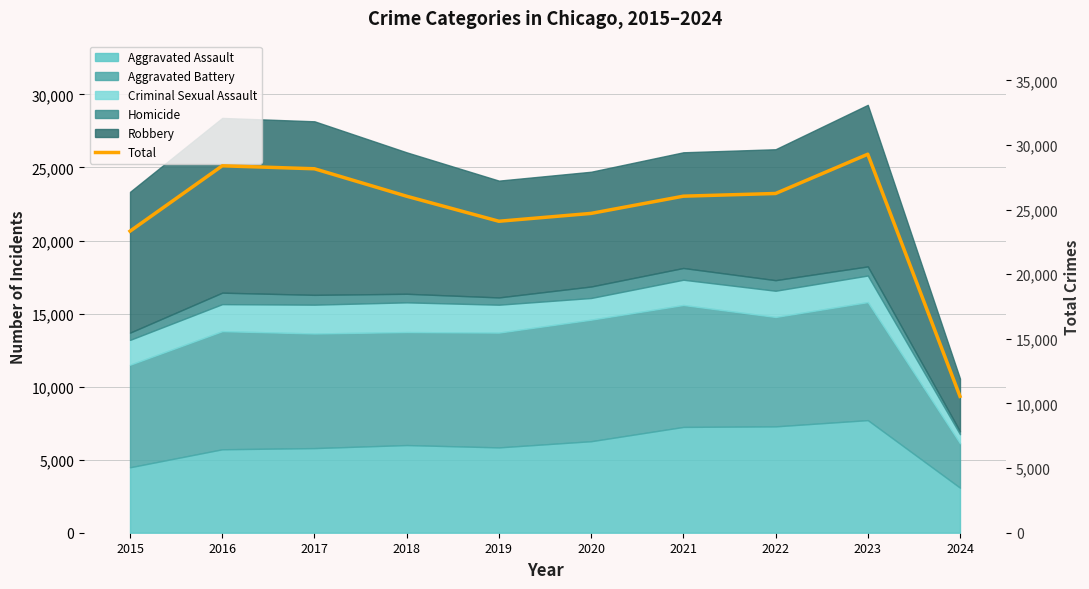

What is the average value?

24686